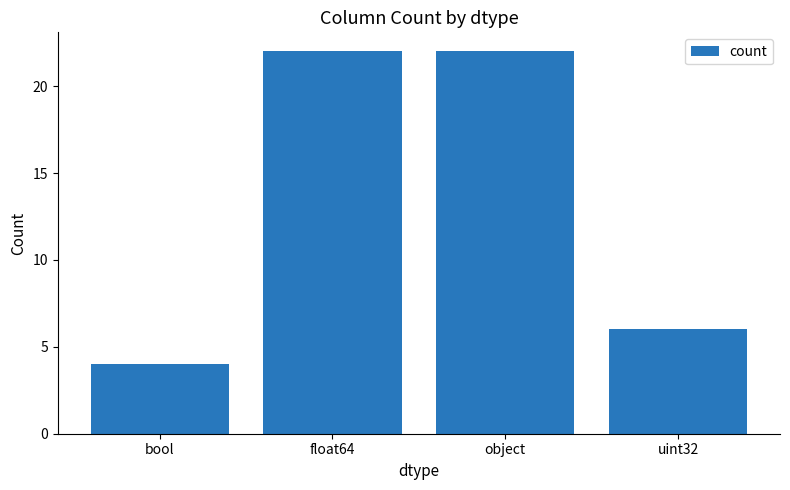

What is the label of the 1st bar from the left?

bool